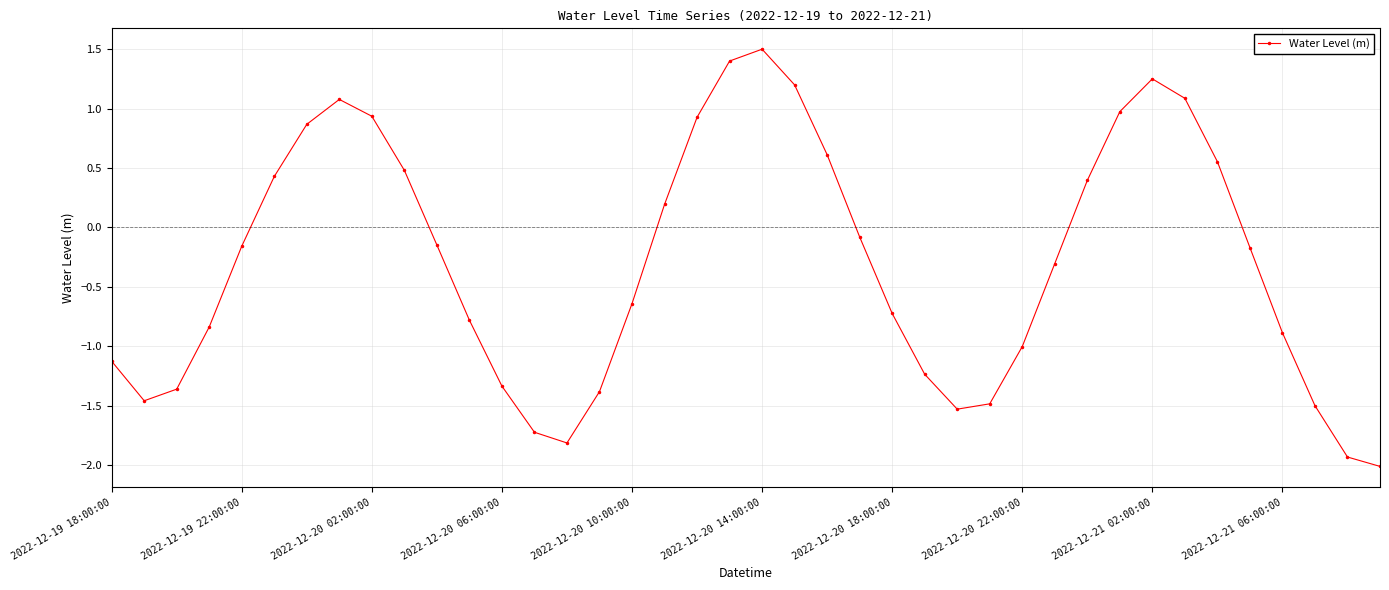

What is the difference between the maximum and minimum values?

3.5